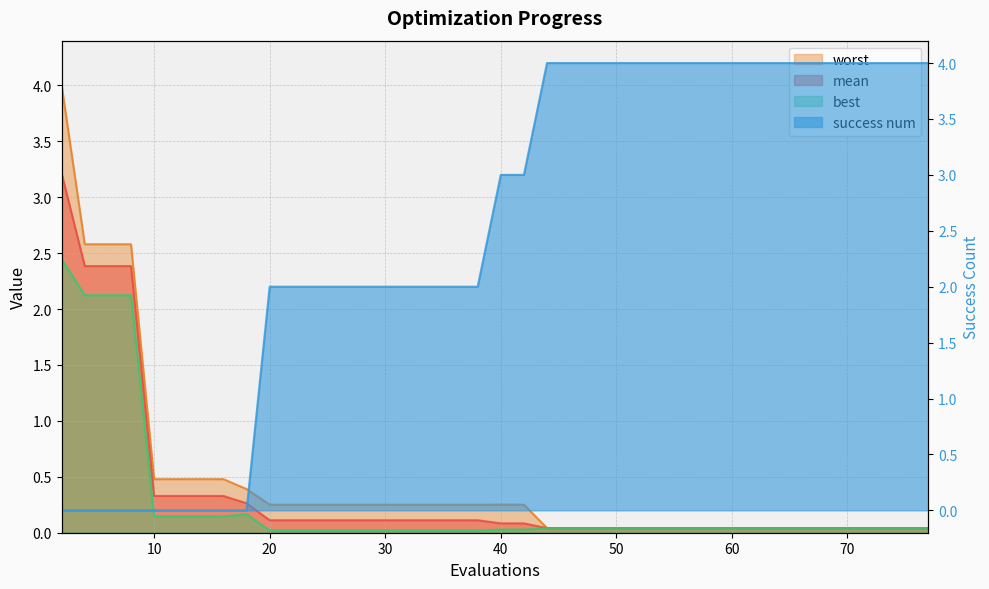

The best series shows 0.0 at 44. True or false?

False